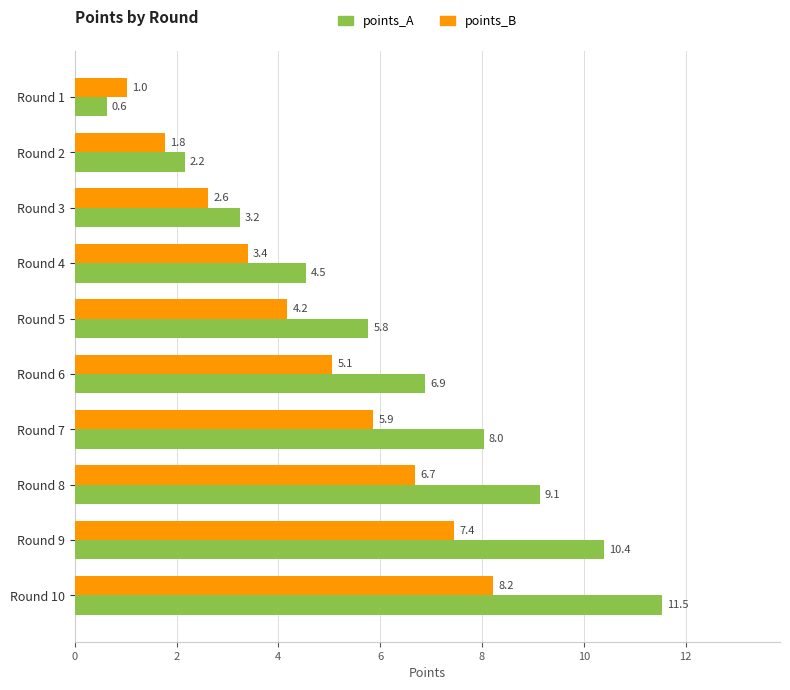

Which series has the largest range (max minus min)?

points_A